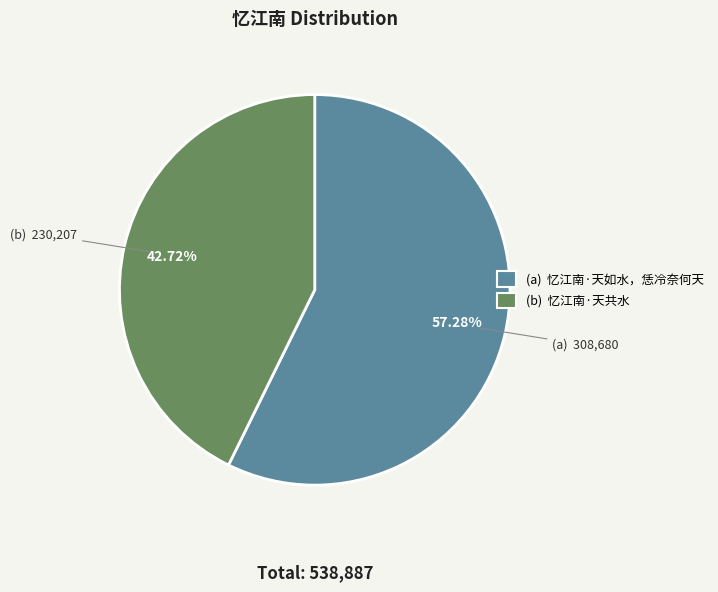

Is there any slice that represents more than half of the pie?

Yes